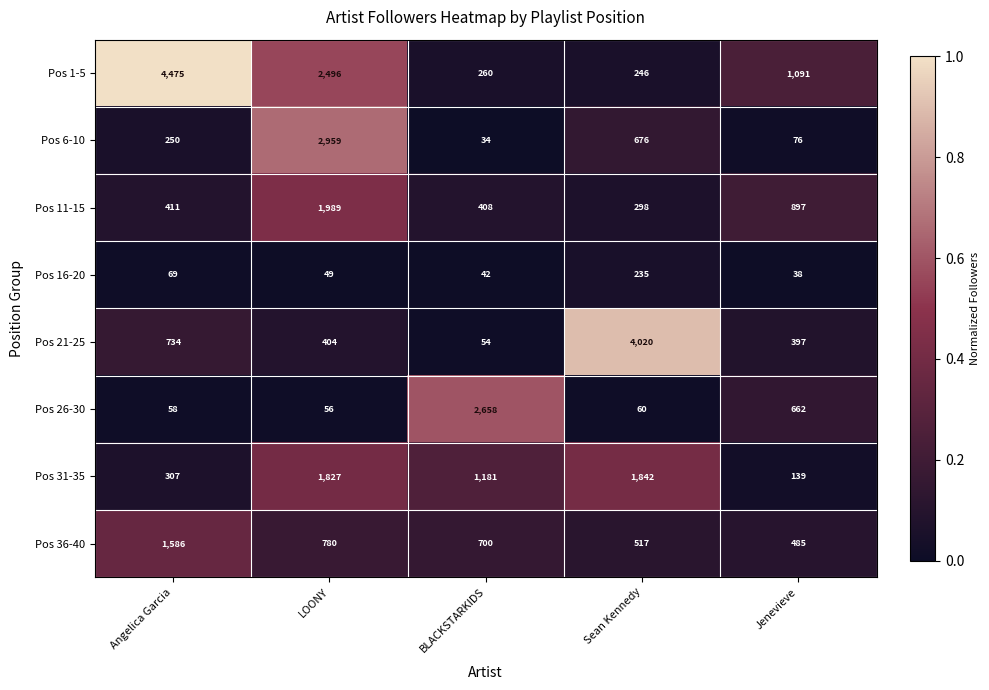

The value of Pos 26-30 at LOONY is 89. True or false?

False